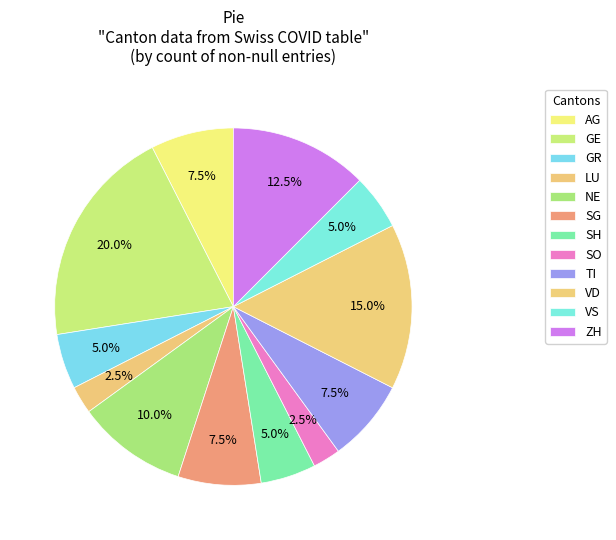

To the nearest percent, what is the combined percentage of ZH and AG?

20%